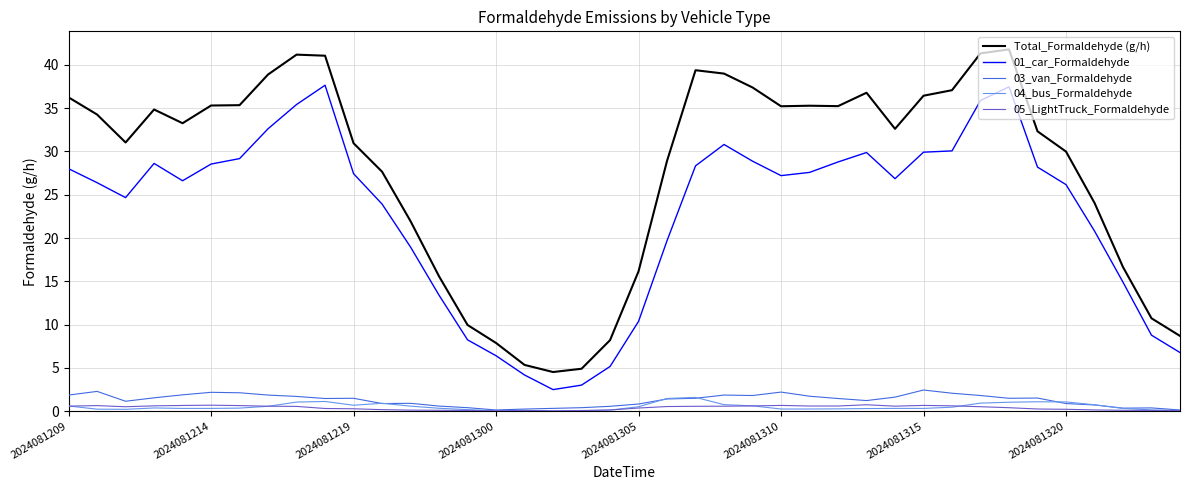

True or false: Total_Formaldehyde (g/h) and 01_car_Formaldehyde intersect in this chart.

False